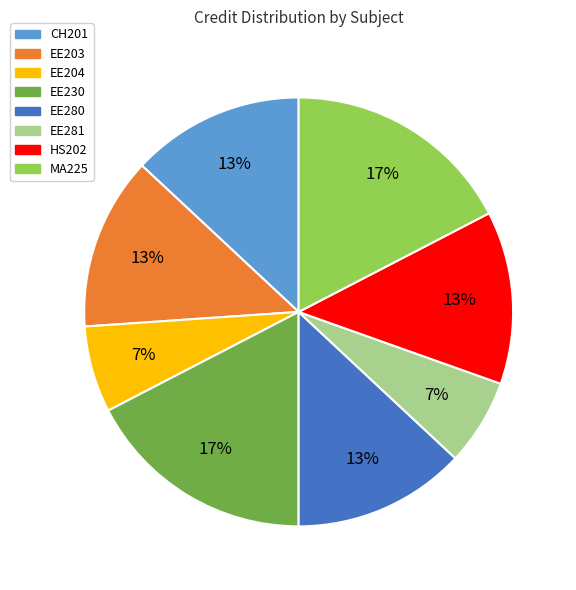

Is the sum of CH201 and HS202 greater than half?

No